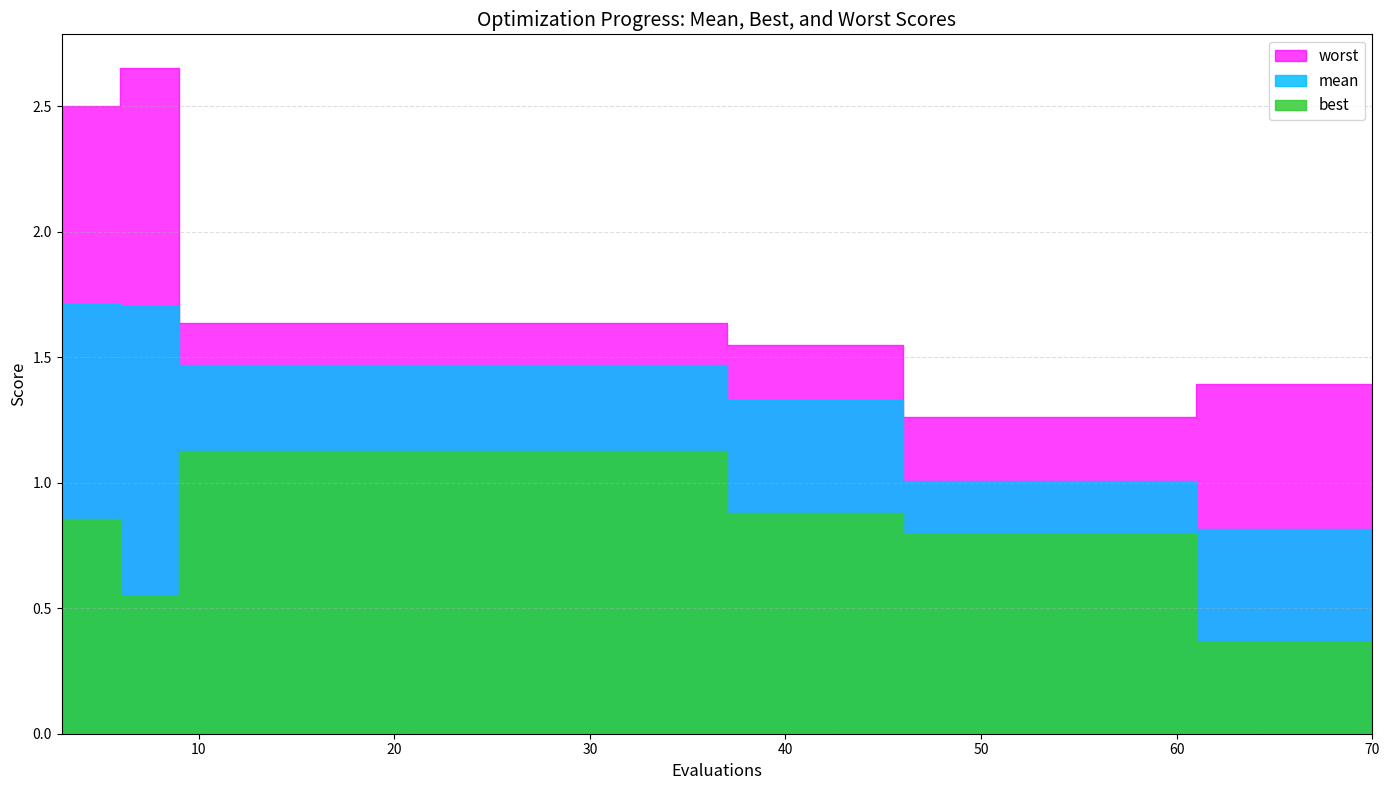

True or false: mean has a value of 0.4 at 61.

False